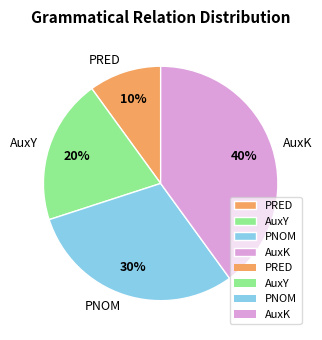

How many slices are in this pie chart?

4